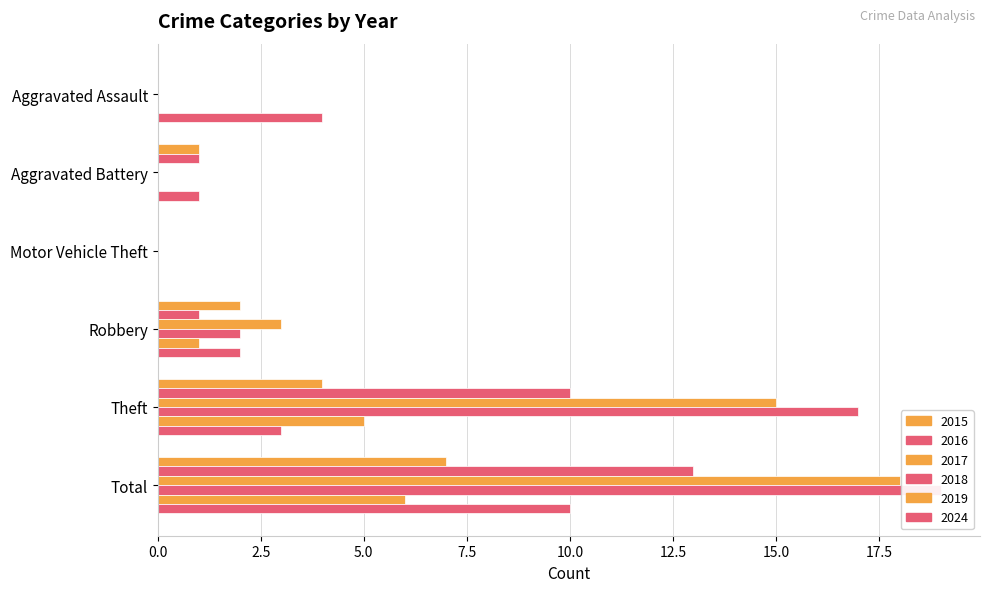

At which category does the chart reach its minimum across all series?

Aggravated Assault